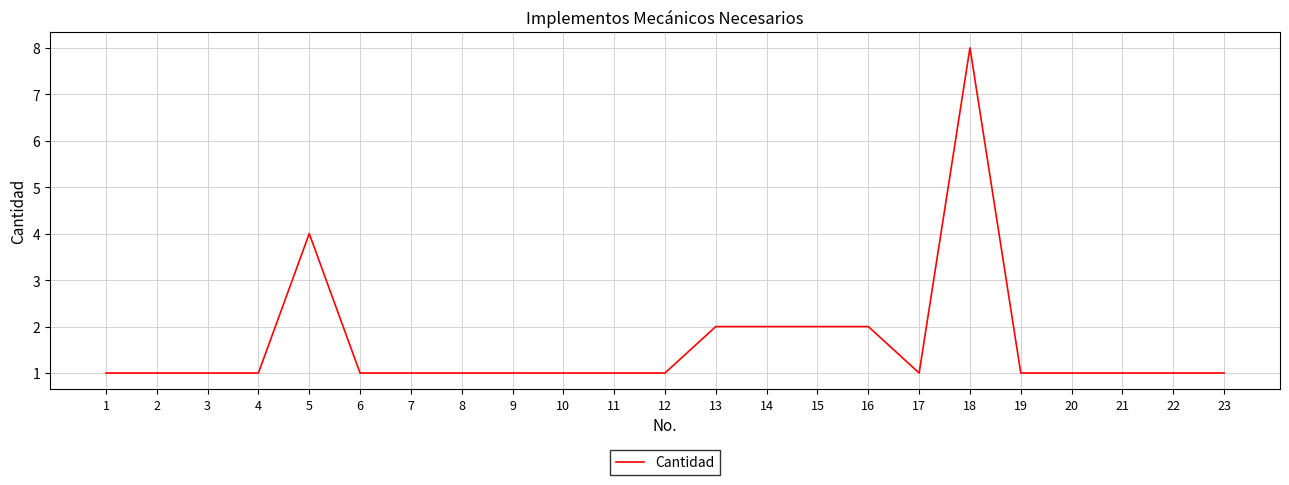

True or false: the data shows 3 at 18.

False